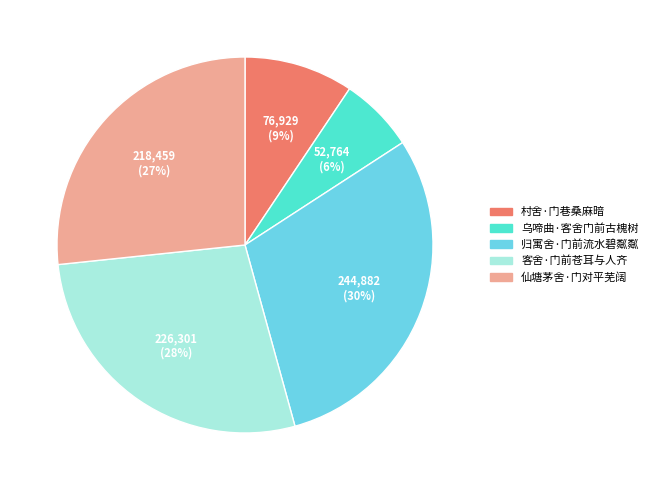

True or false: 乌啼曲·客舍门前古槐树 accounts for 6% of the total.

True